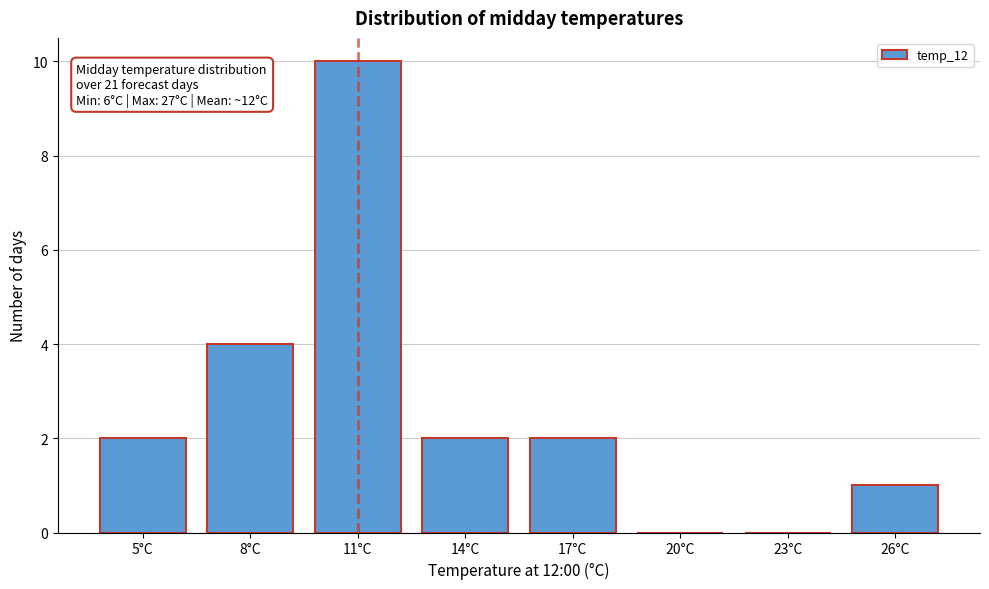

Reading left to right, what are all the values shown in this chart?

5°C=2	8°C=4	11°C=10	14°C=2	17°C=2	20°C=0	23°C=0	26°C=1